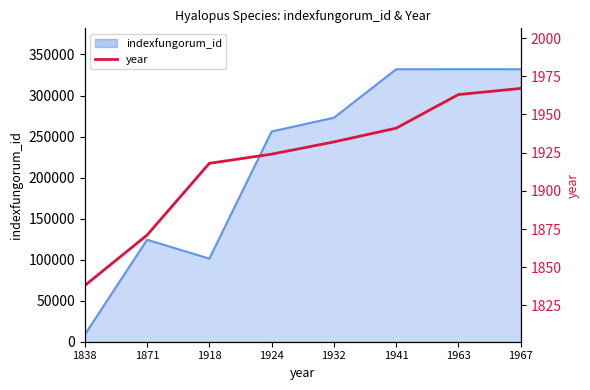

Which has a higher value, 1963 or 1924?

1963